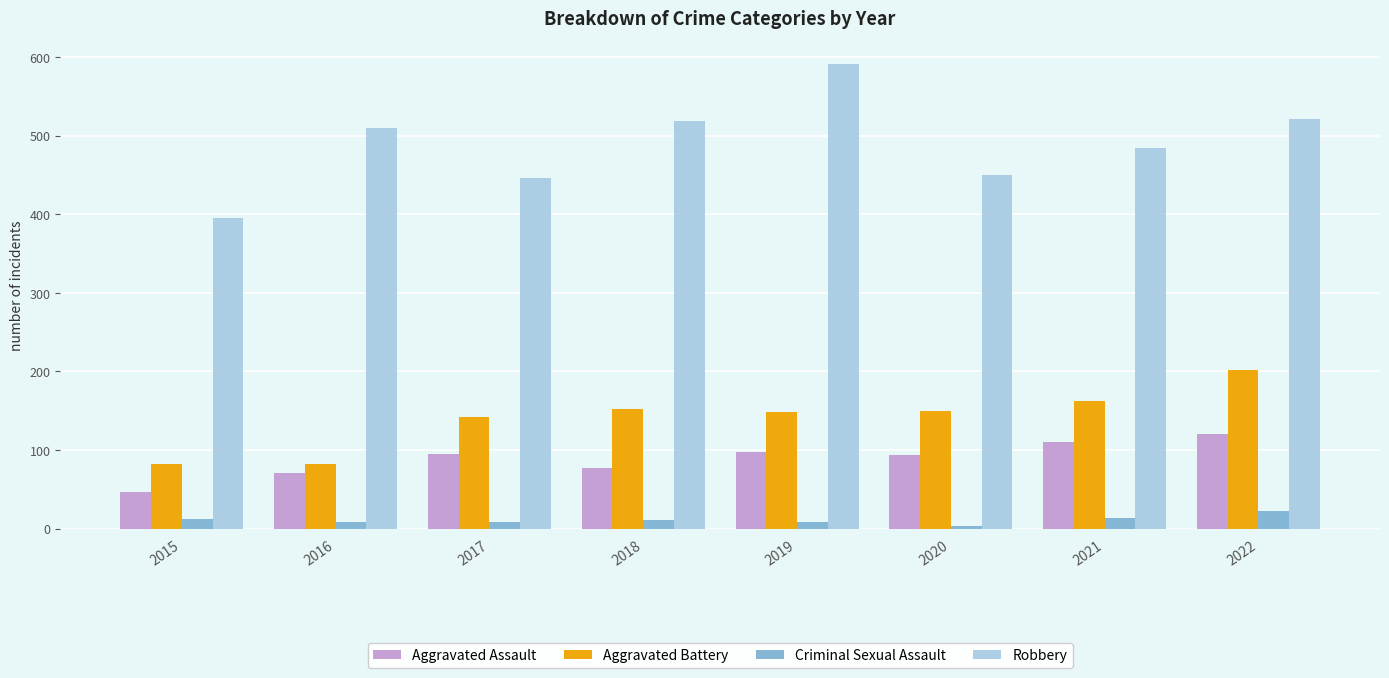

Does the chart contain stacked bars?

No